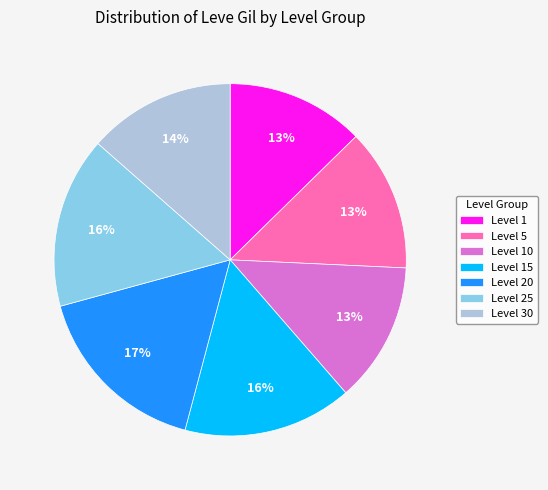

Count the number of slices in the pie.

7